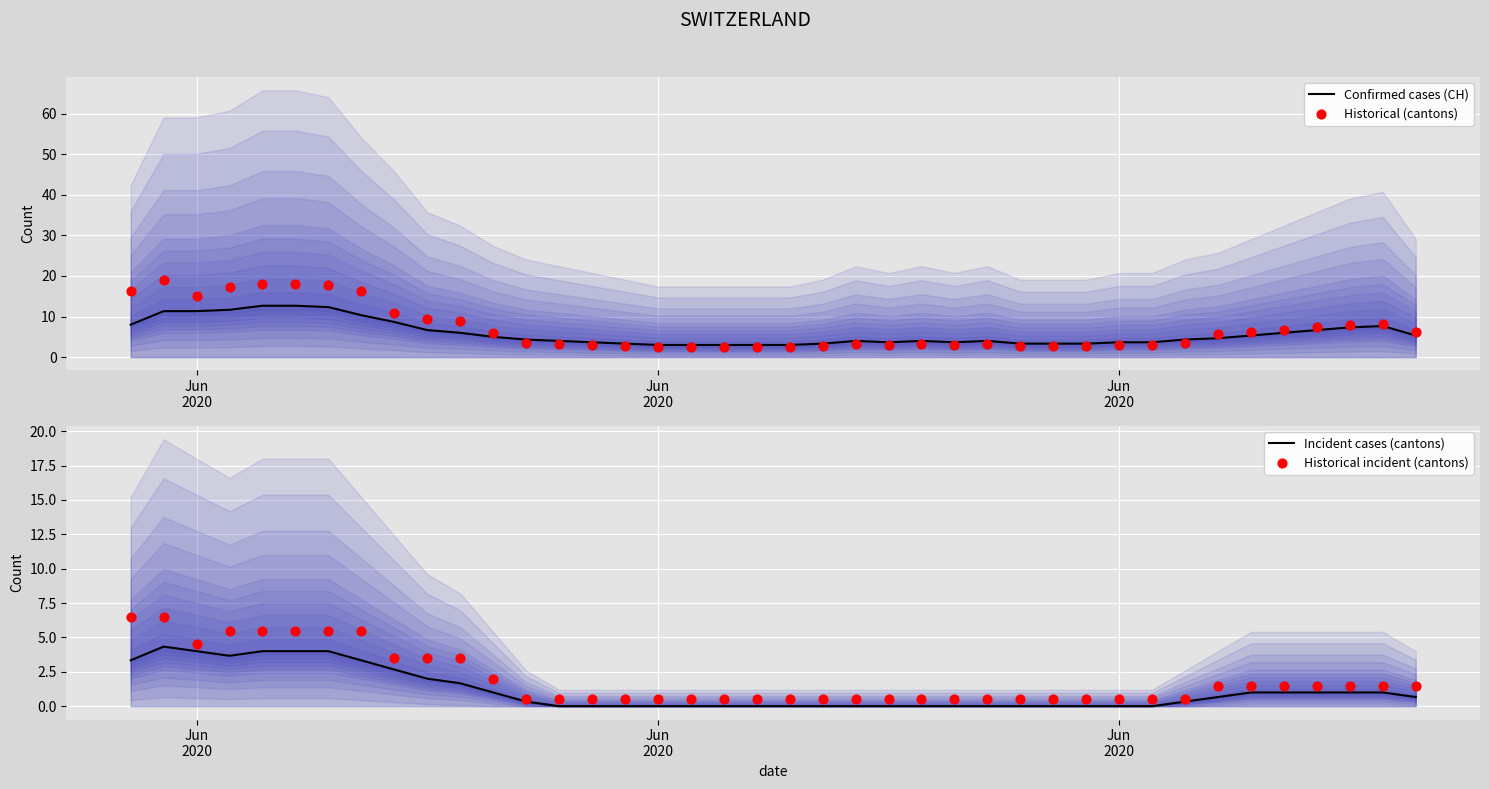

At which category is the sum across all series the highest?

Jun
2020